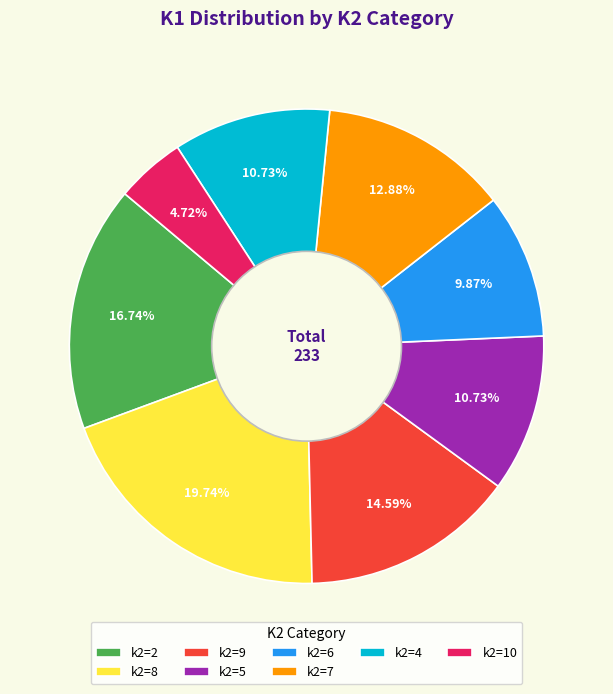

Does k2=10 account for over 50% of the chart?

No